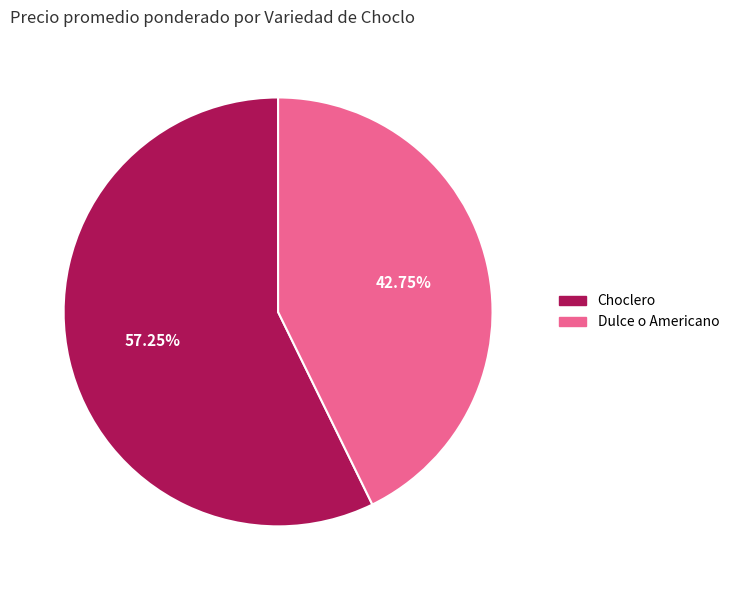

Does any single category account for the majority?

Yes